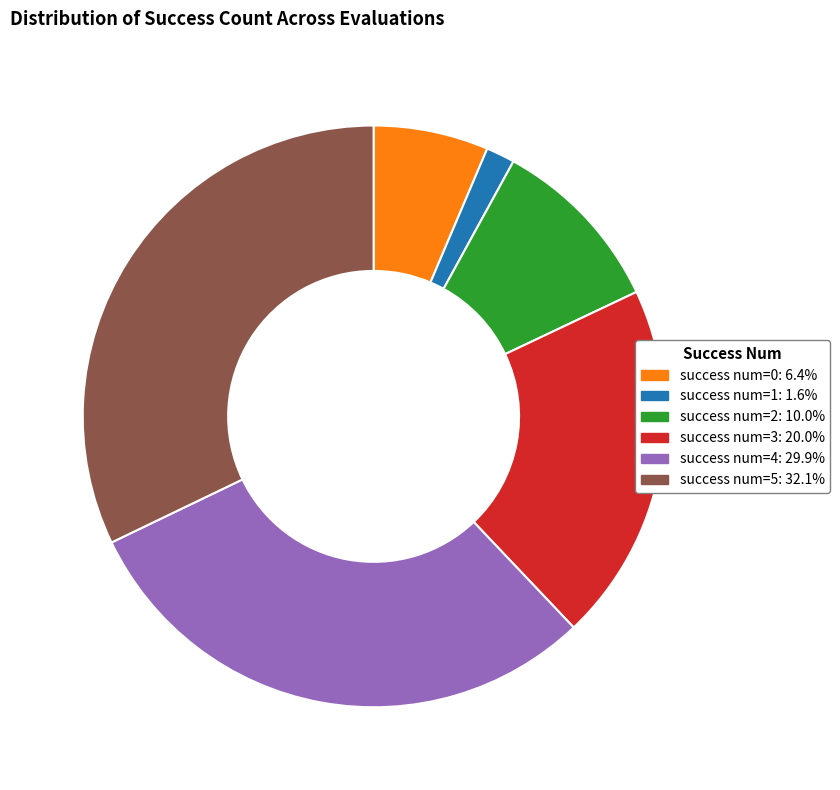

How many slices are in this pie chart?

6